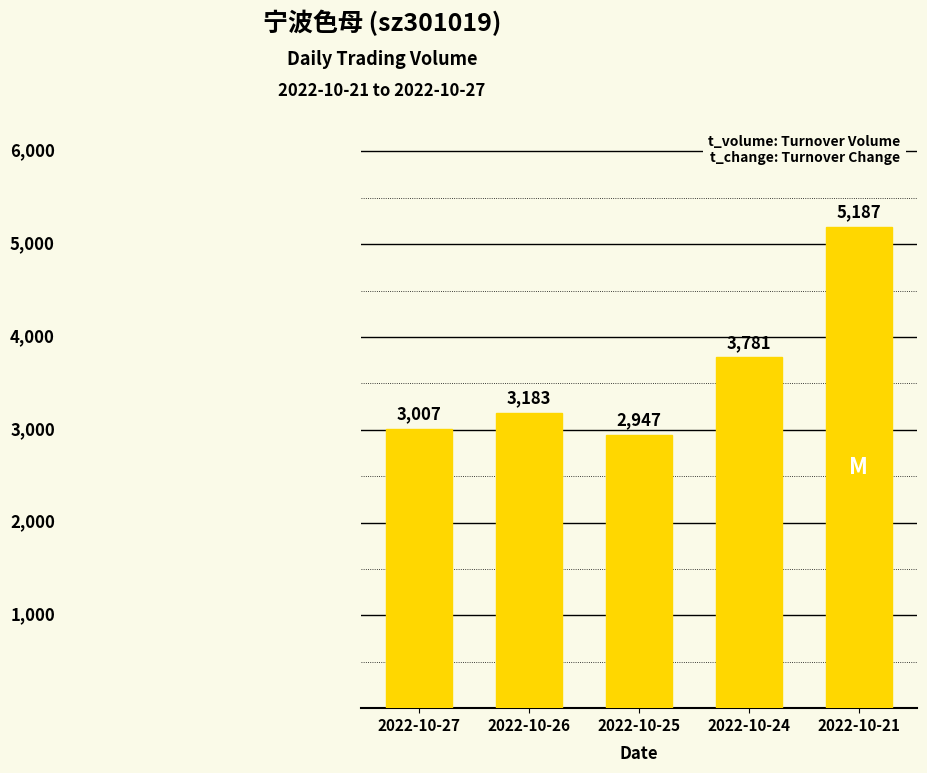

What is the difference between the maximum and second lowest values?

2180